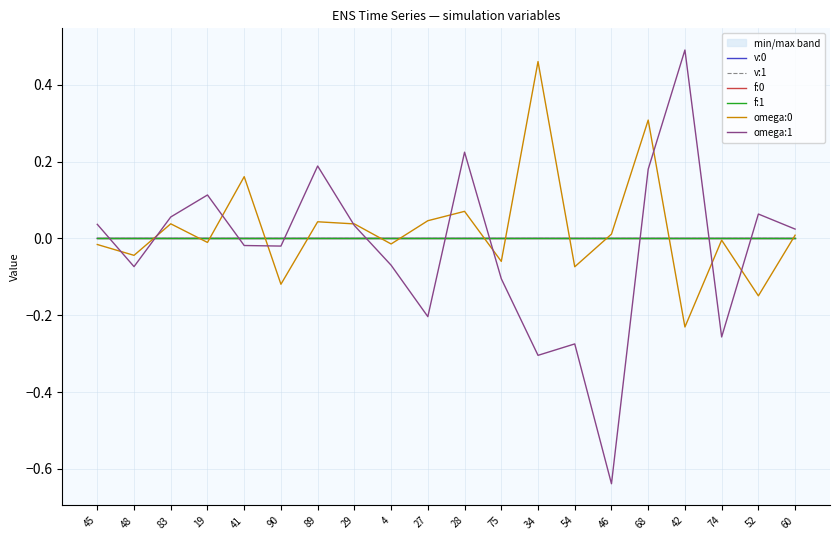

What are all the series names shown in the legend?

v:0, v:1, f:0, f:1, omega:0, omega:1